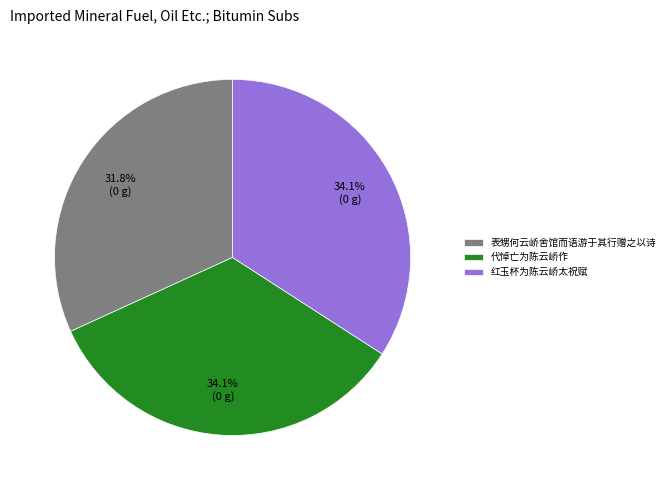

Count the number of slices in the pie.

3